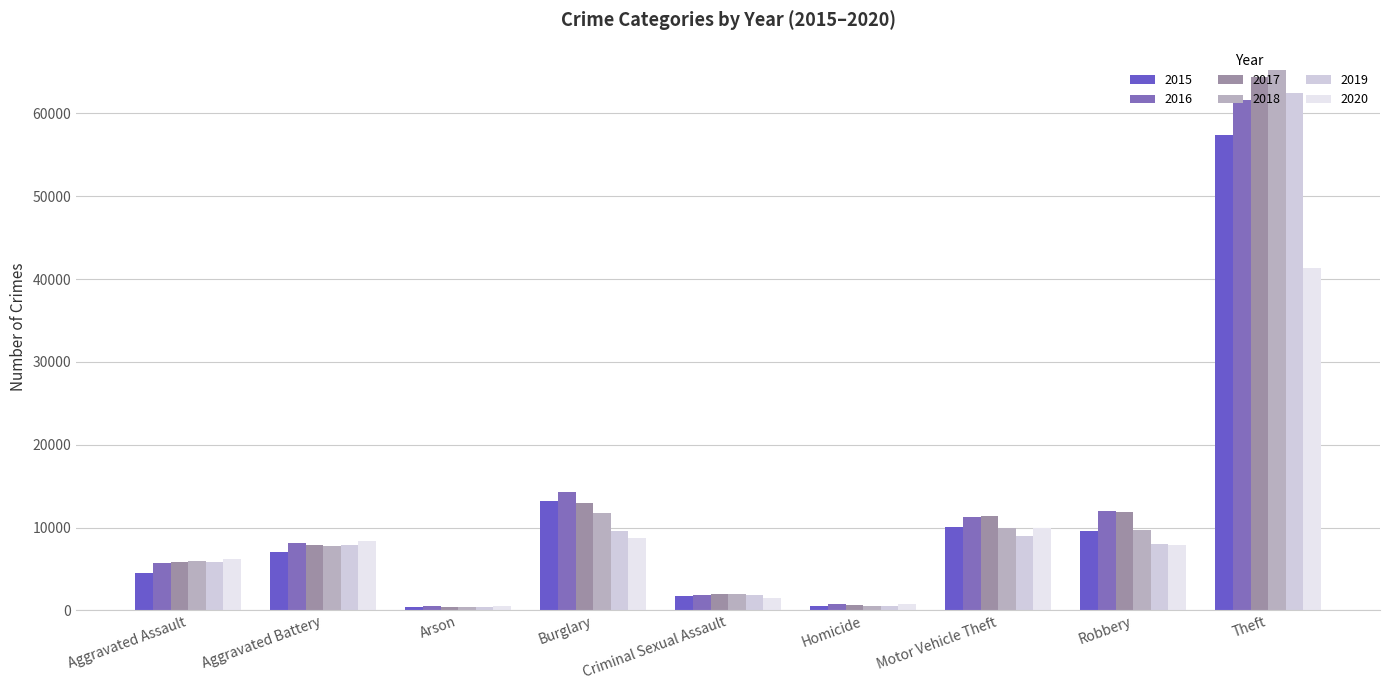

Where does the 2017 series first go above 7845?

Burglary